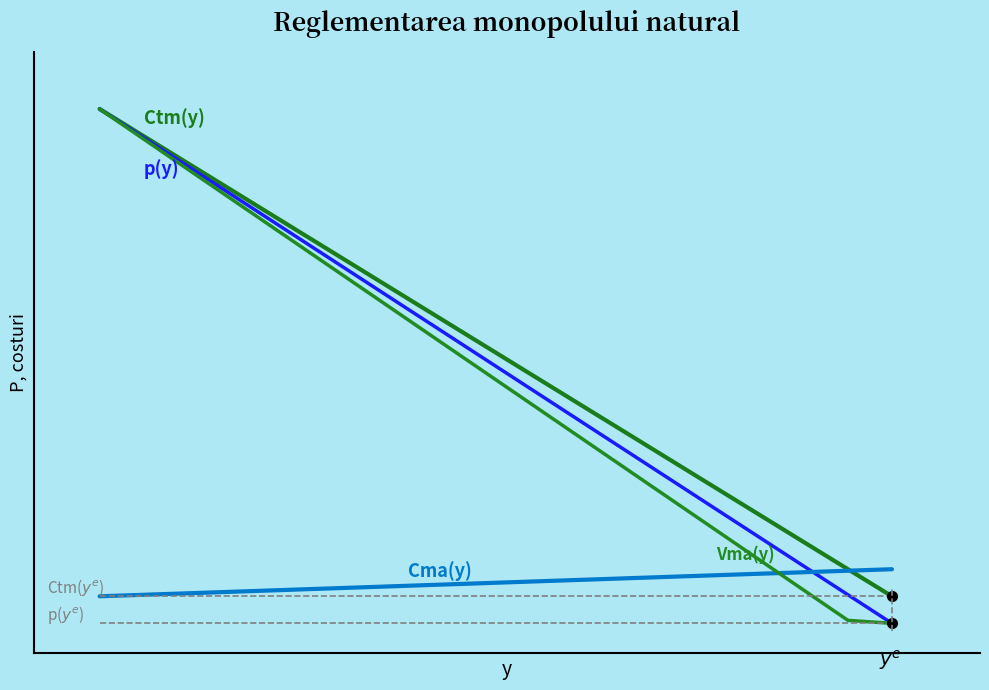

True or false: Cma(y) has a value of 35 at 17.

True